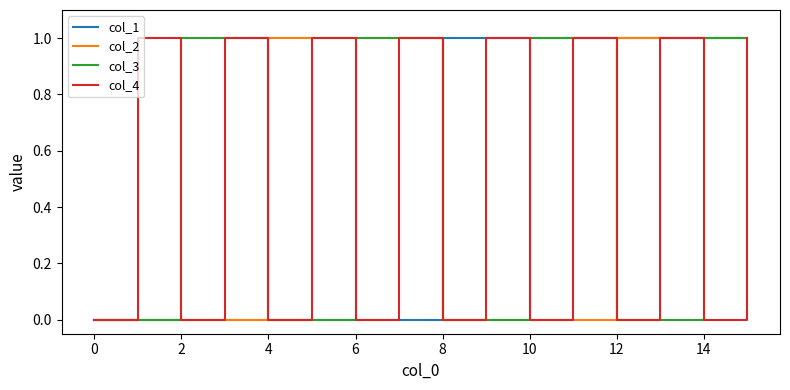

Does the chart have visible grid lines?

No